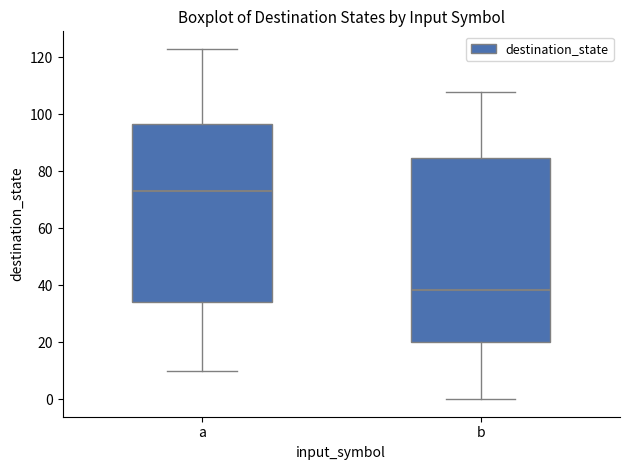

Reading left to right, read every box against the y-axis: the position of its median line, the range the box covers, and the ends of its whiskers. The values are not printed on the chart, so give them approximately, as read against the axis.

a: median 74, box 34 to 96, whiskers 10 to 124
b: median 38, box 20 to 84, whiskers 0 to 108